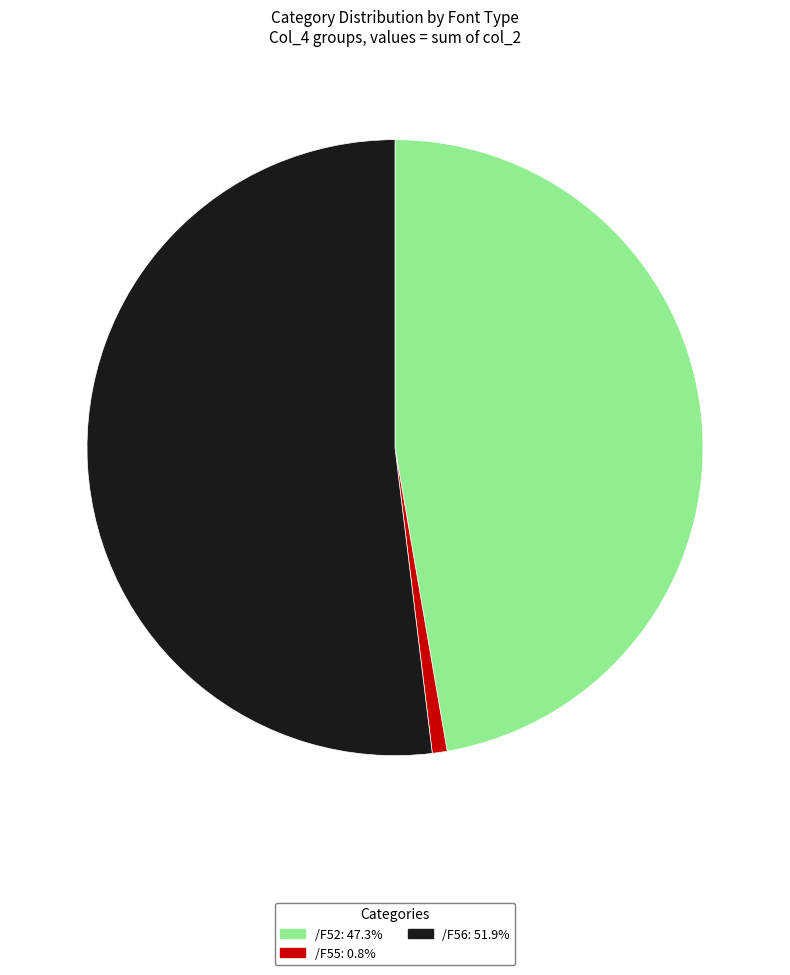

Approximately how many times larger is the value at /F52: 47.3% compared to /F56: 51.9%?

0.9